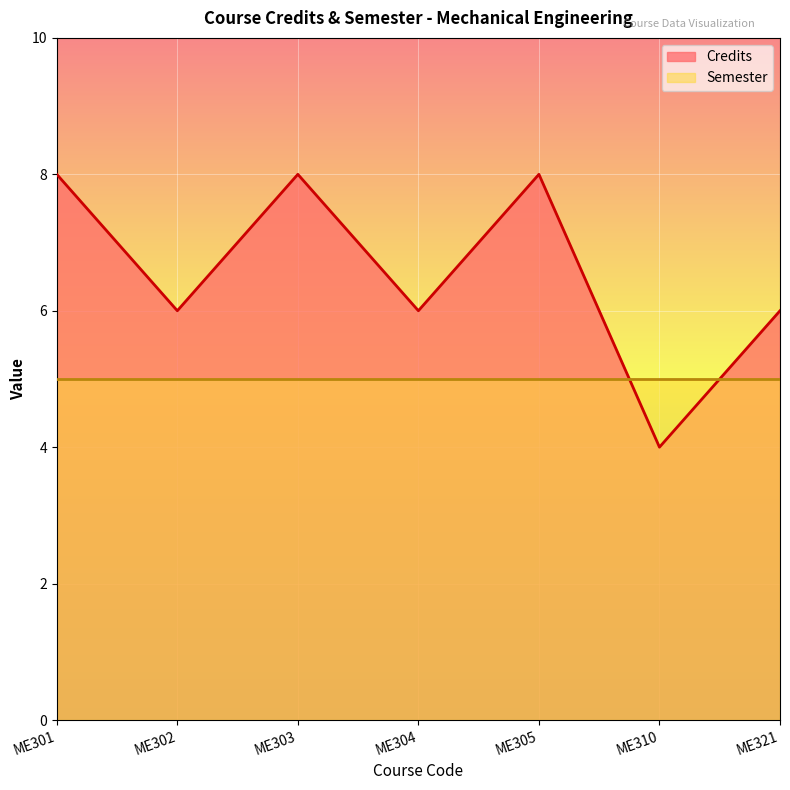

List the labels in order of value, smallest first.

ME310, ME302, ME304, ME321, ME301, ME303, ME305